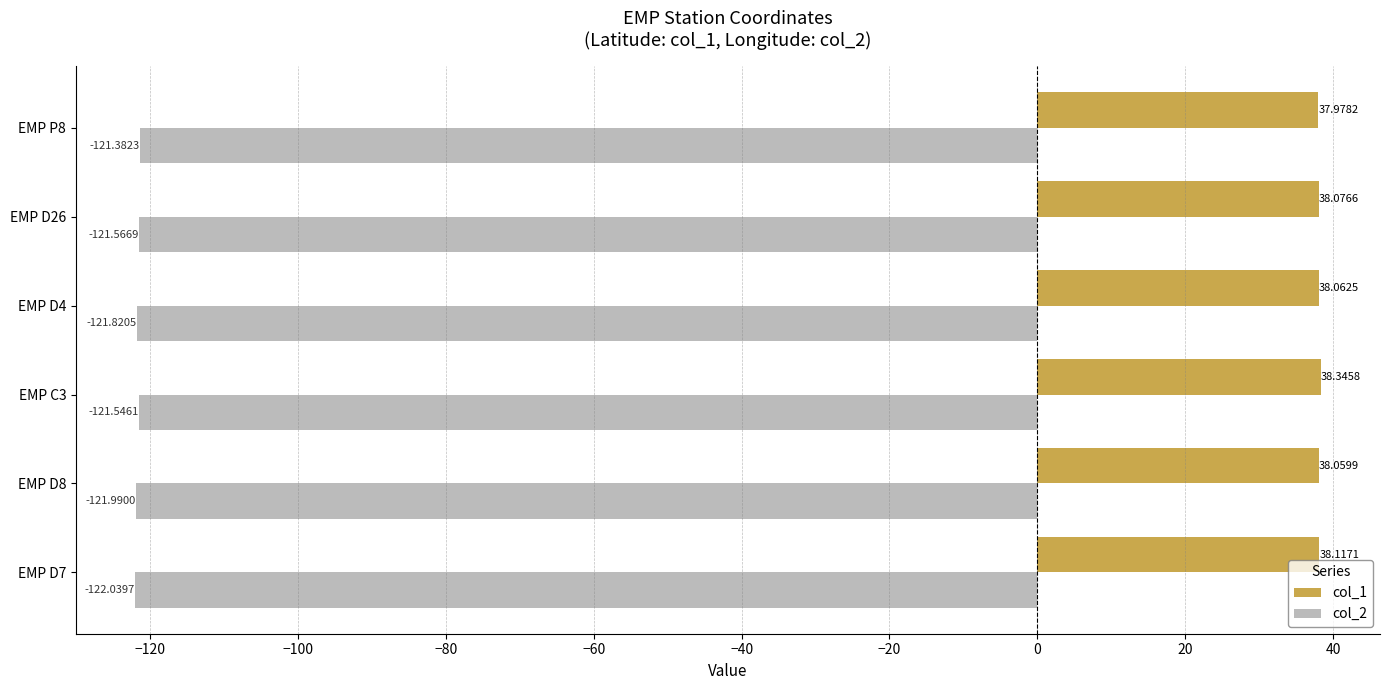

Which series has the largest range (max minus min)?

col_2